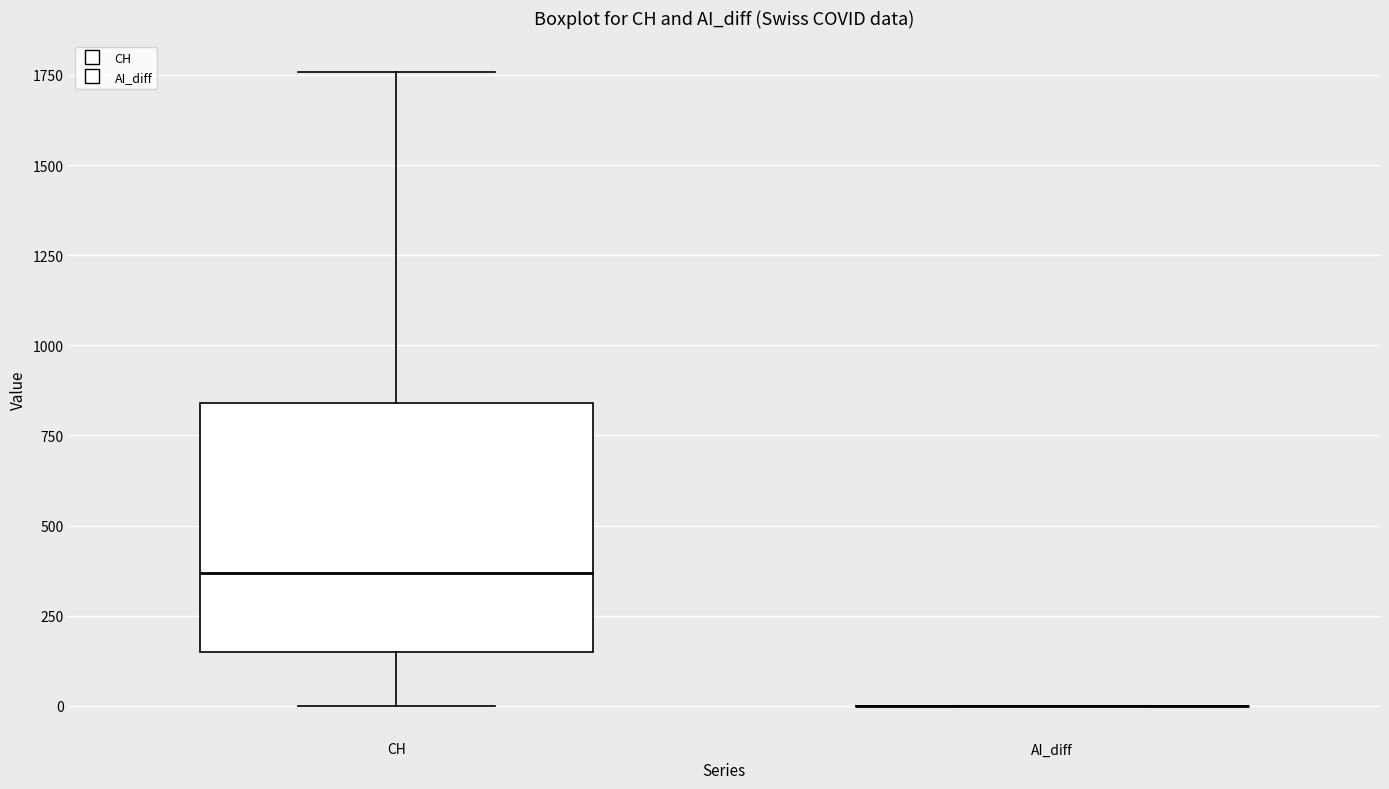

Comparing the boxes themselves (not the whiskers), which one is the tallest?

CH